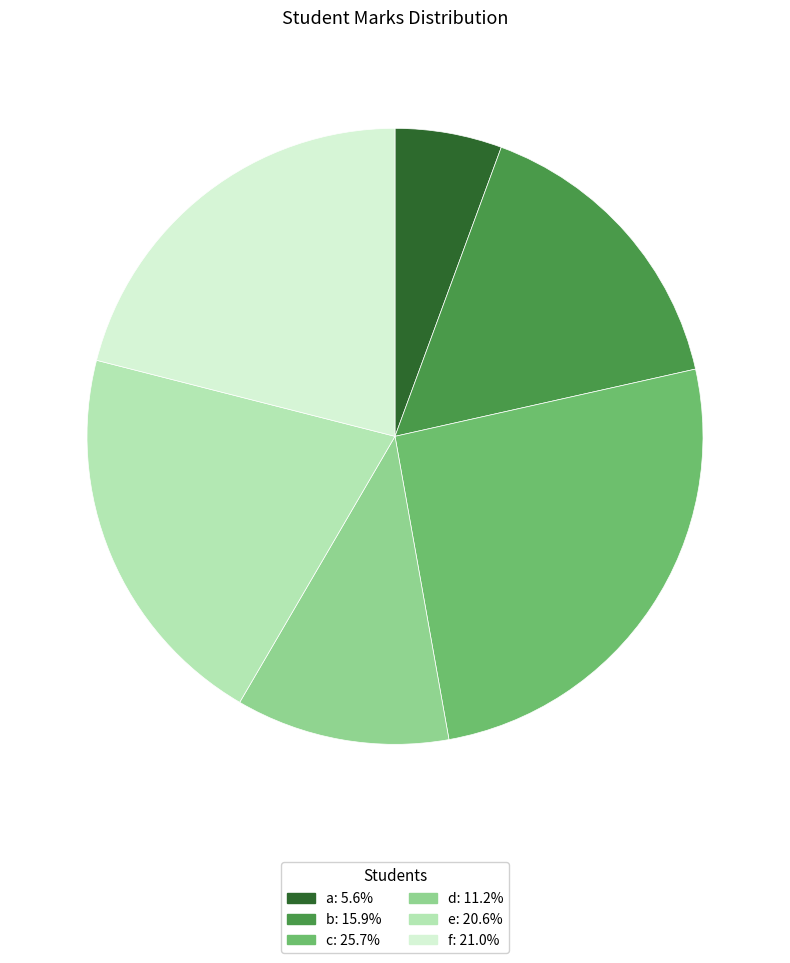

Count the number of slices in the pie.

6